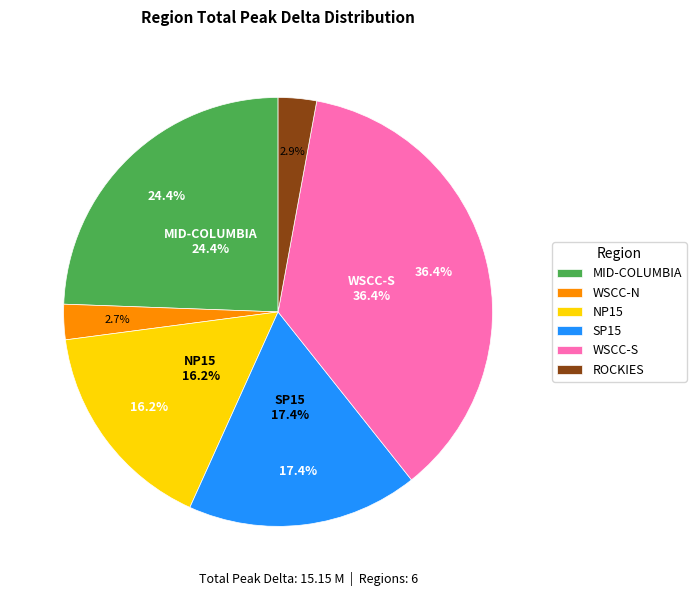

True or false: MID-COLUMBIA accounts for 24% of the total.

True